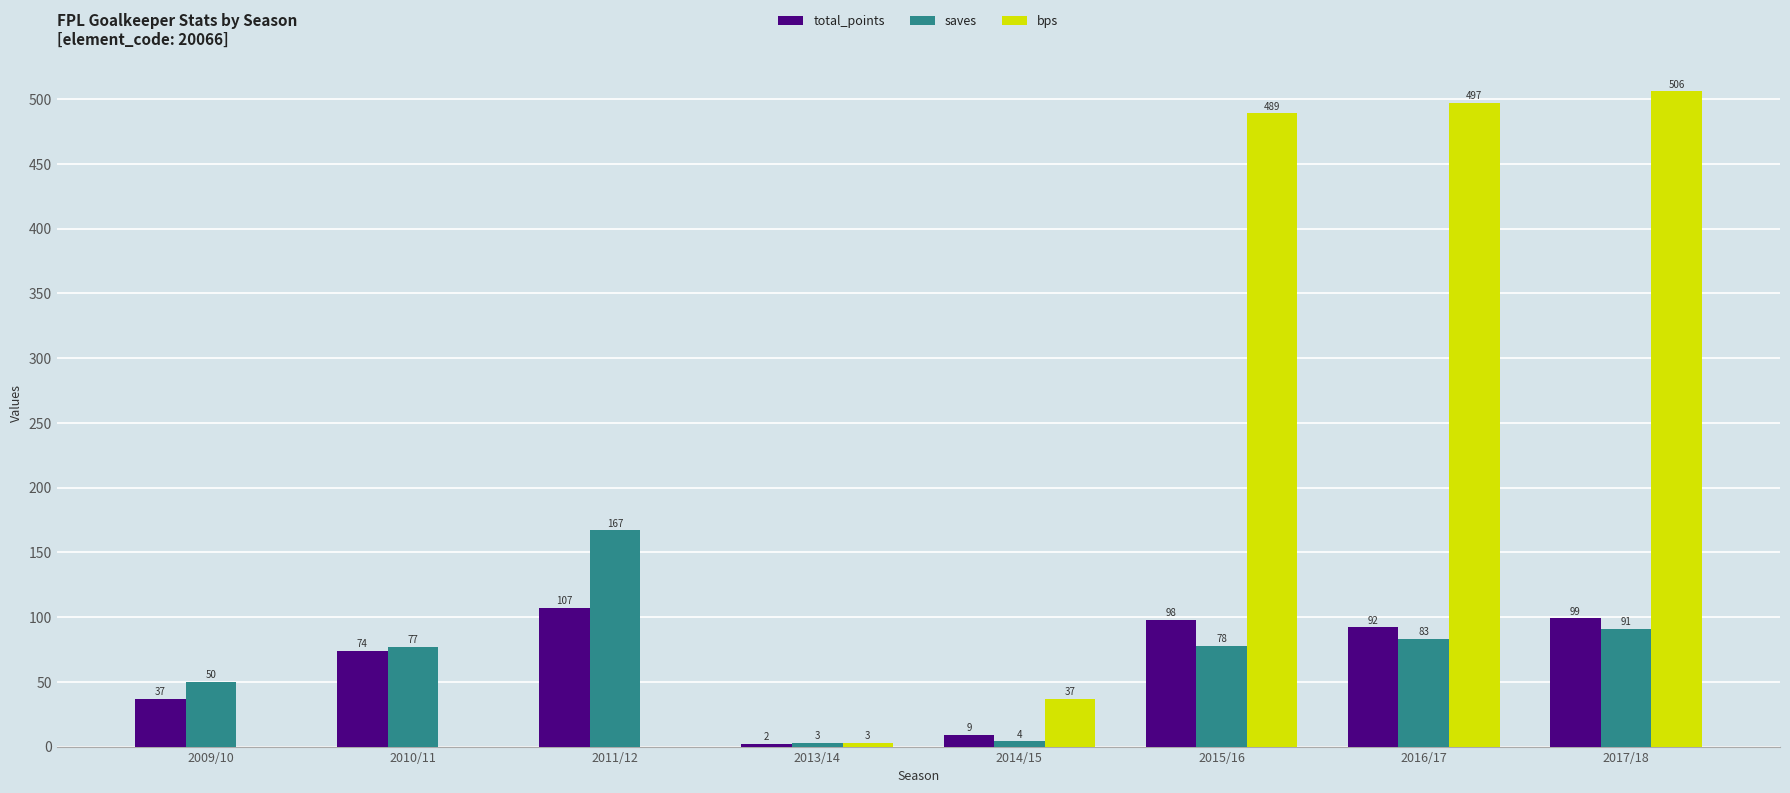

Which category has the highest value across all series?

2017/18